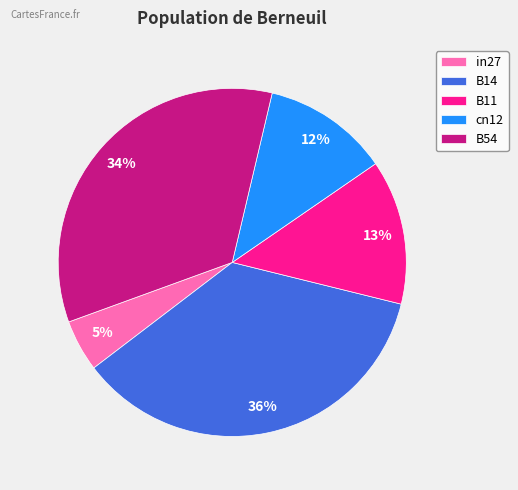

Combined, do B54 and B14 account for over 50%?

Yes